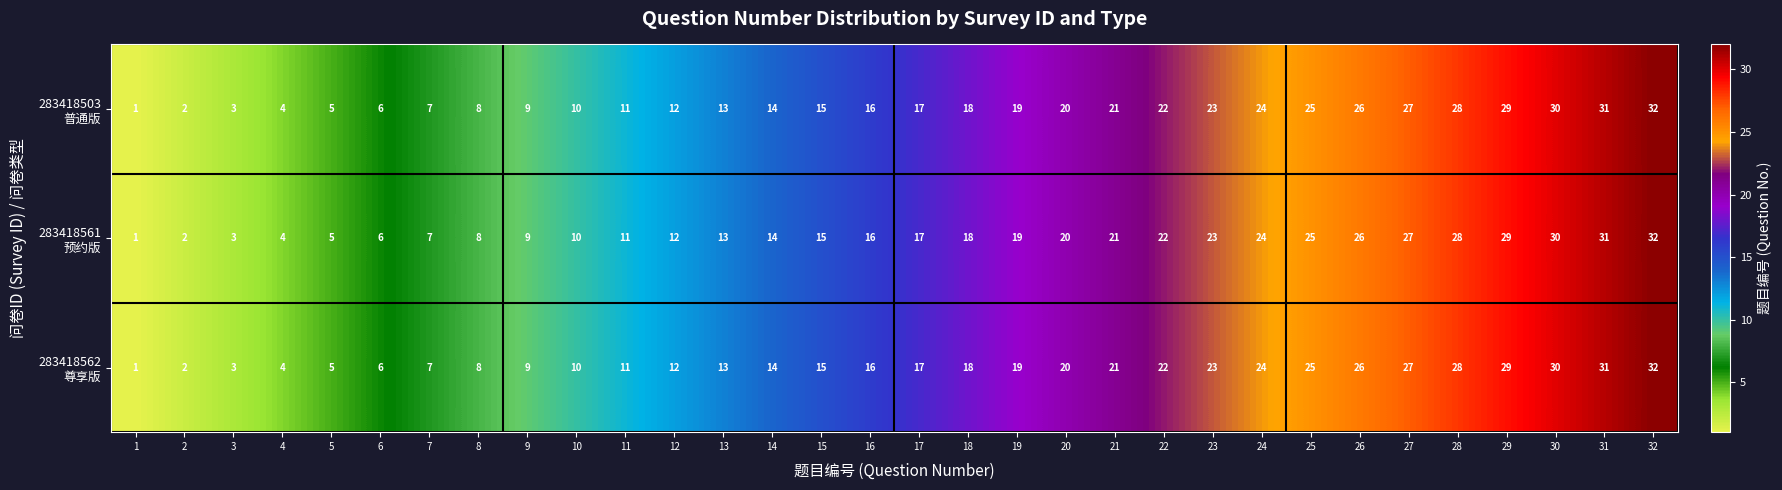

At which category is the sum across all series the highest?

32